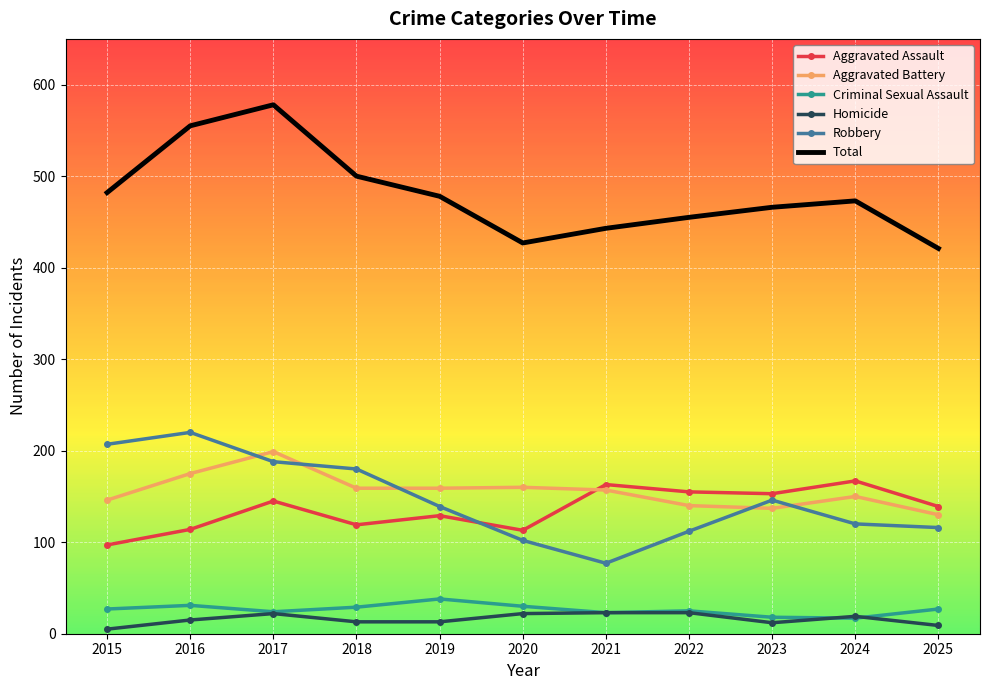

Is the value of Robbery at 2018 greater than the value of Homicide at 2020?

Yes